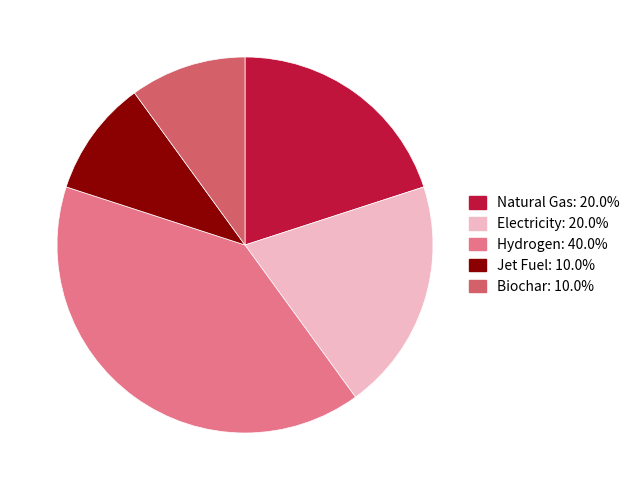

Is there any slice that represents more than half of the pie?

No